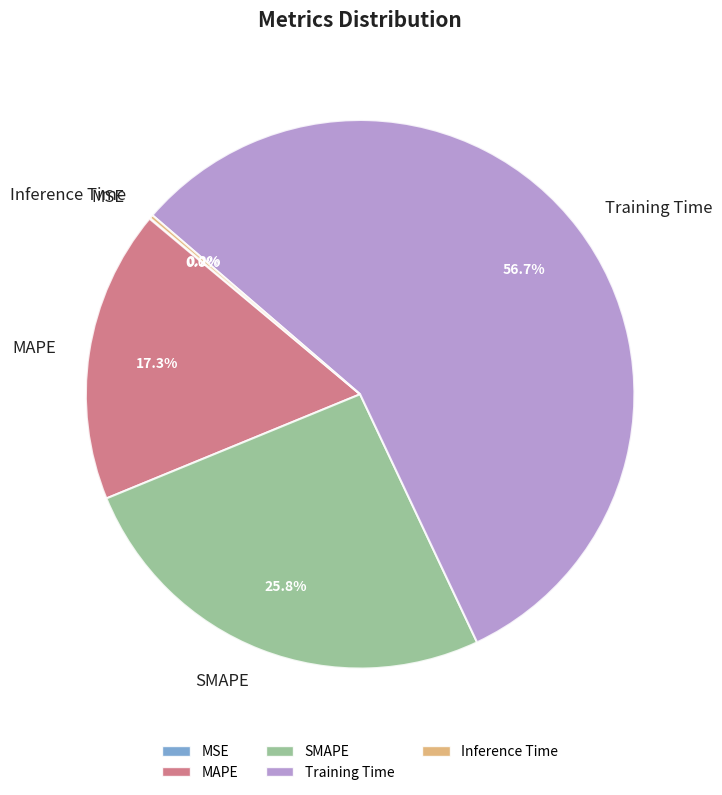

Does any single category account for the majority?

Yes